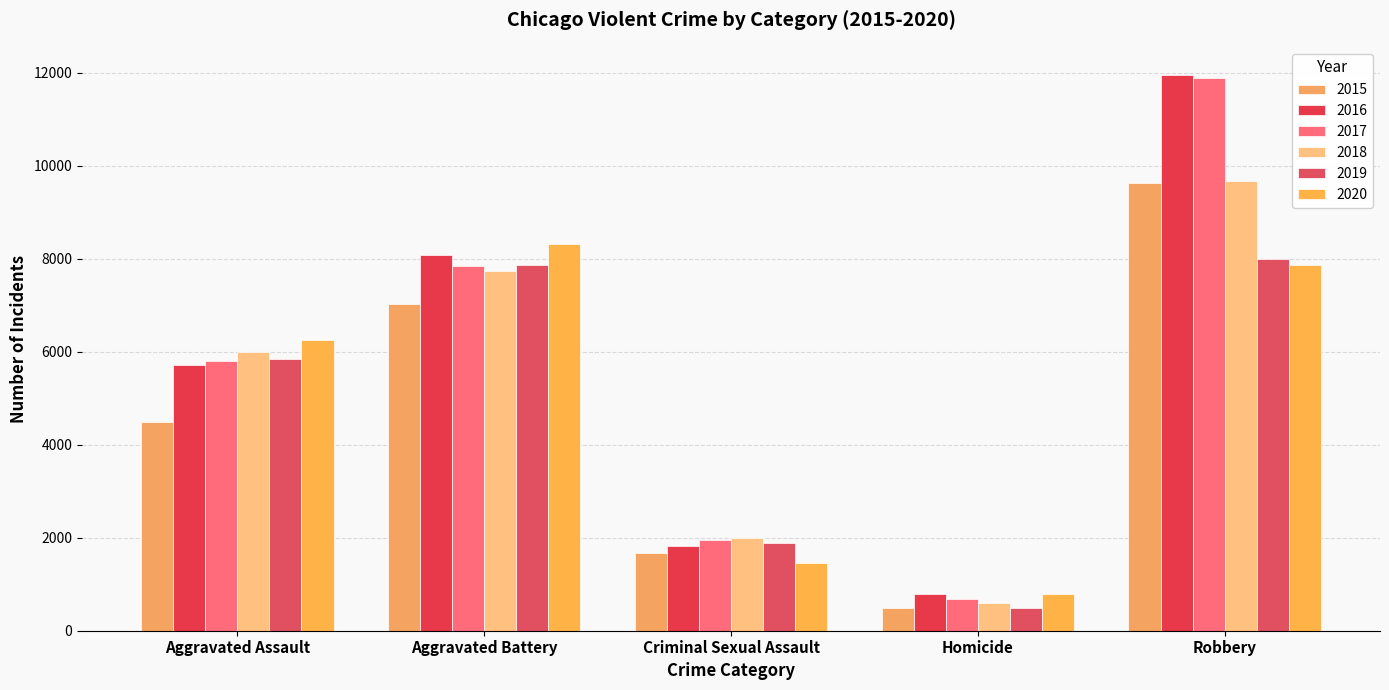

Which series has the largest total across all categories?

2016